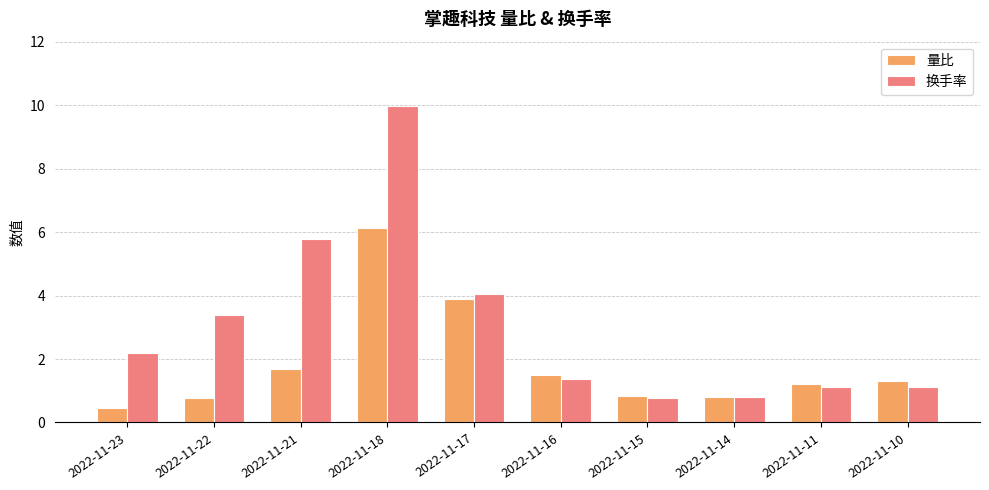

At 2022-11-22, list the series in order from smallest to largest.

量比, 换手率